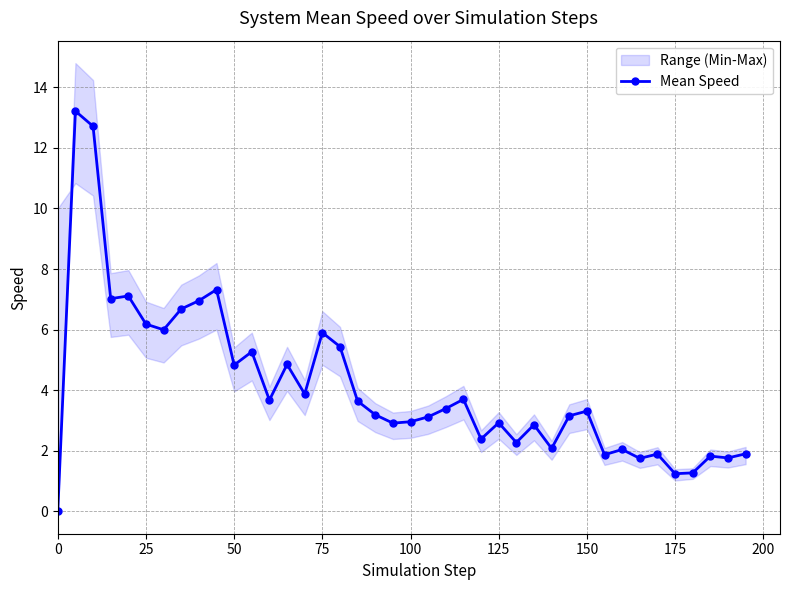

True or false: Mean Speed has more than 2 points higher than both neighbors.

True